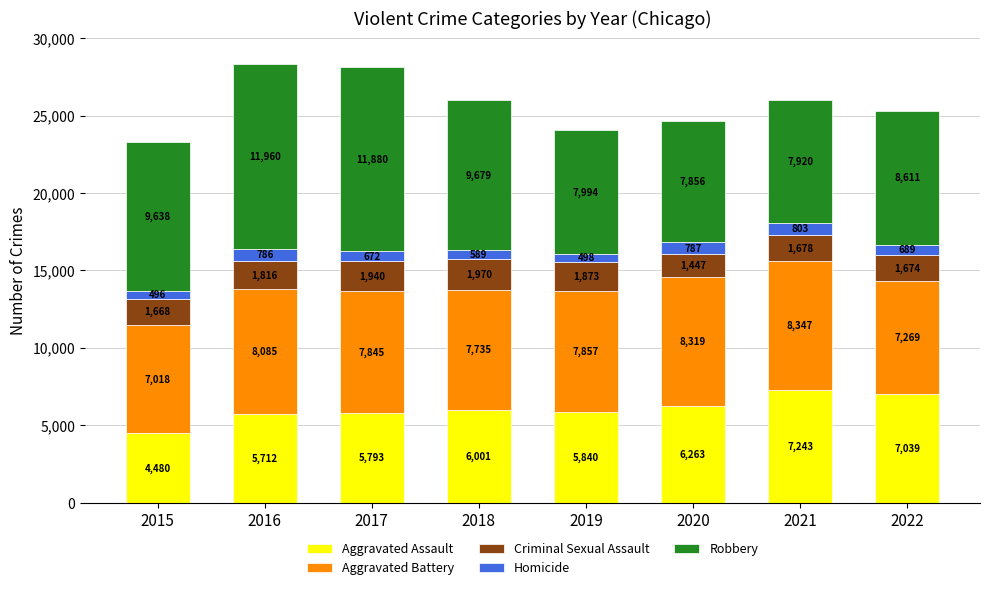

Is it true that Aggravated Assault equals 5793 at 2017?

True